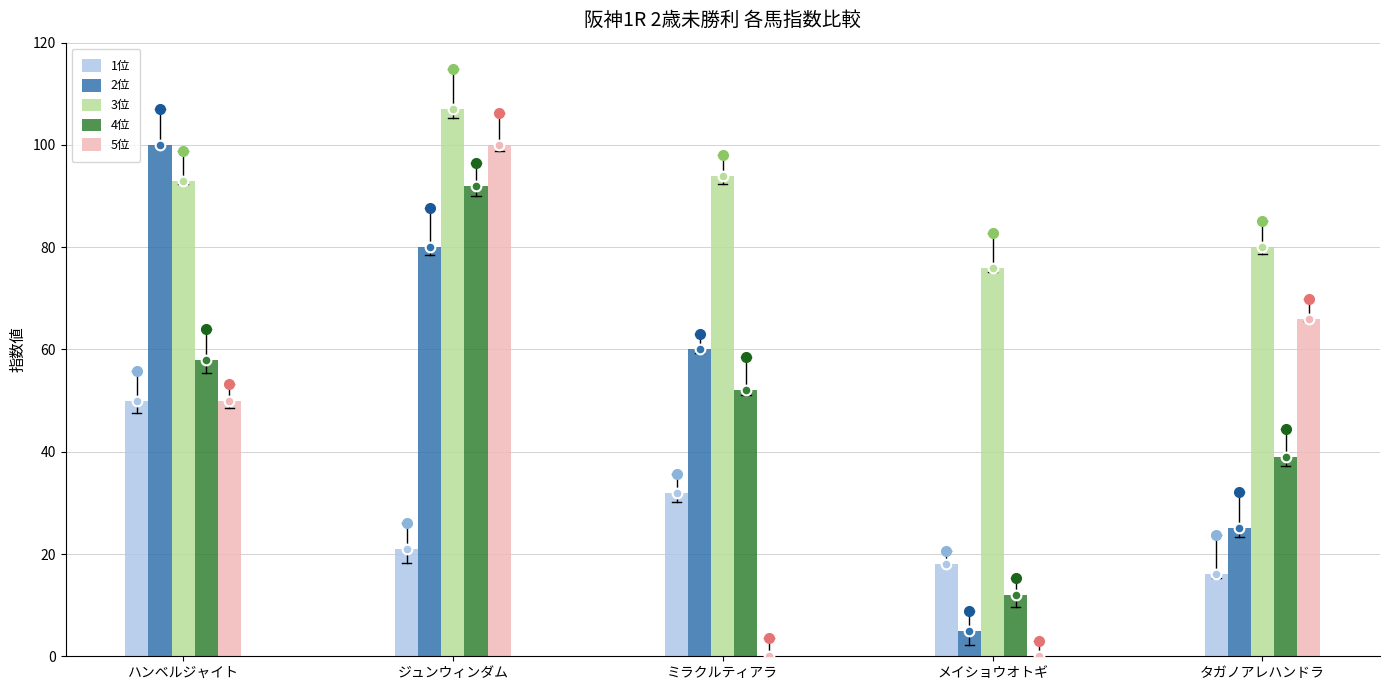

How many data points in 1位 are less than 21?

2